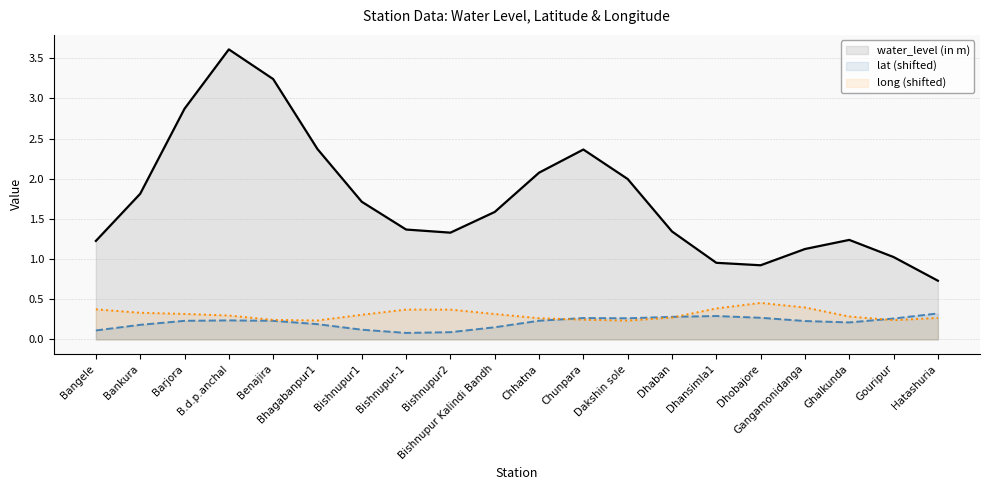

Which series has the largest total across all categories?

water_level (in m)